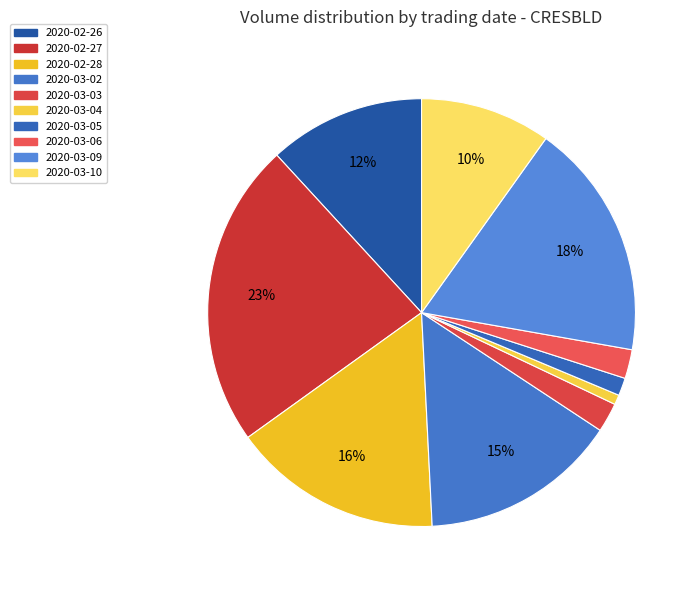

The 2020-02-26 slice represents 12% of the pie. True or false?

True